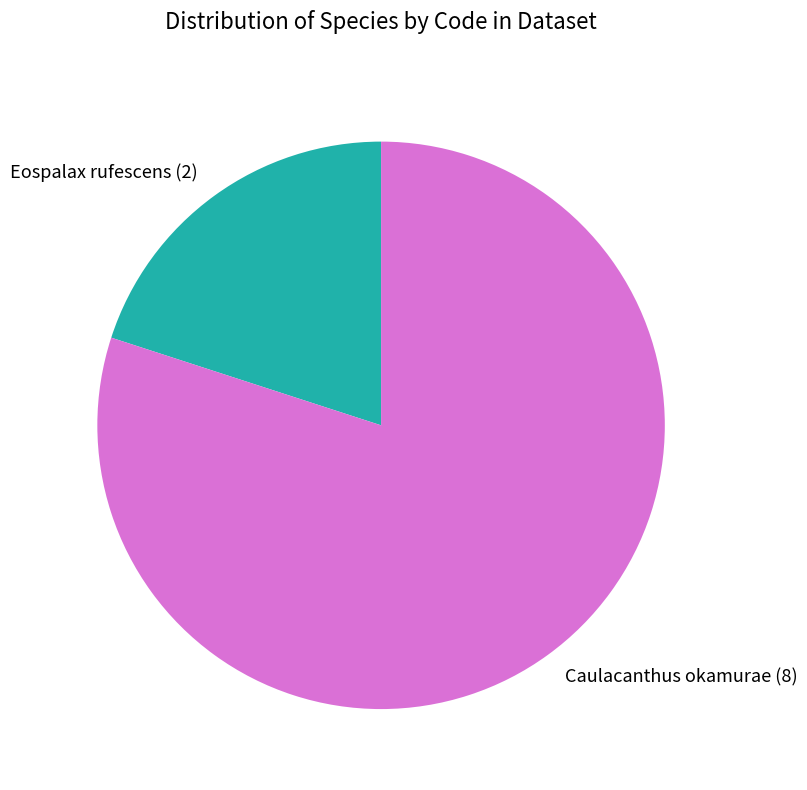

The Caulacanthus okamurae slice represents 67% of the pie. True or false?

False